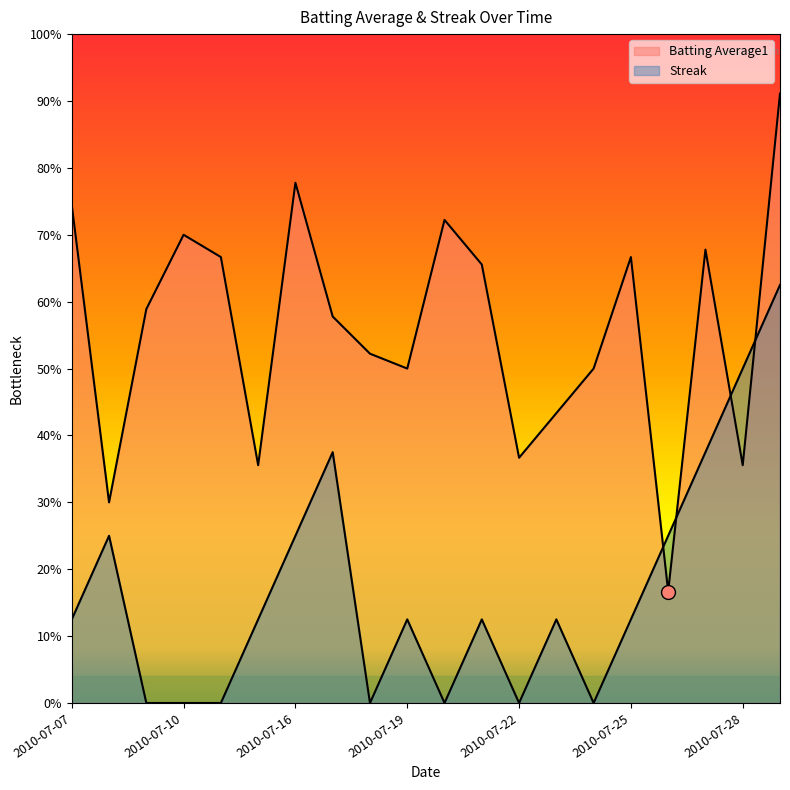

What is the maximum value for Batting Average1?

0.9